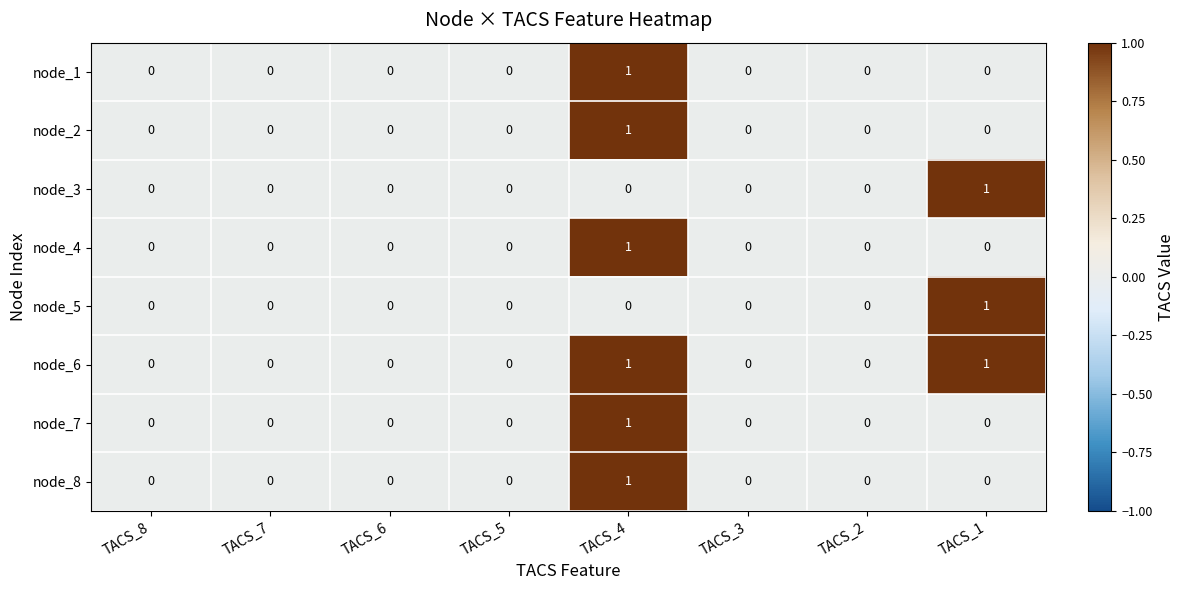

Is it true that node_6 equals 0 at TACS_7?

True